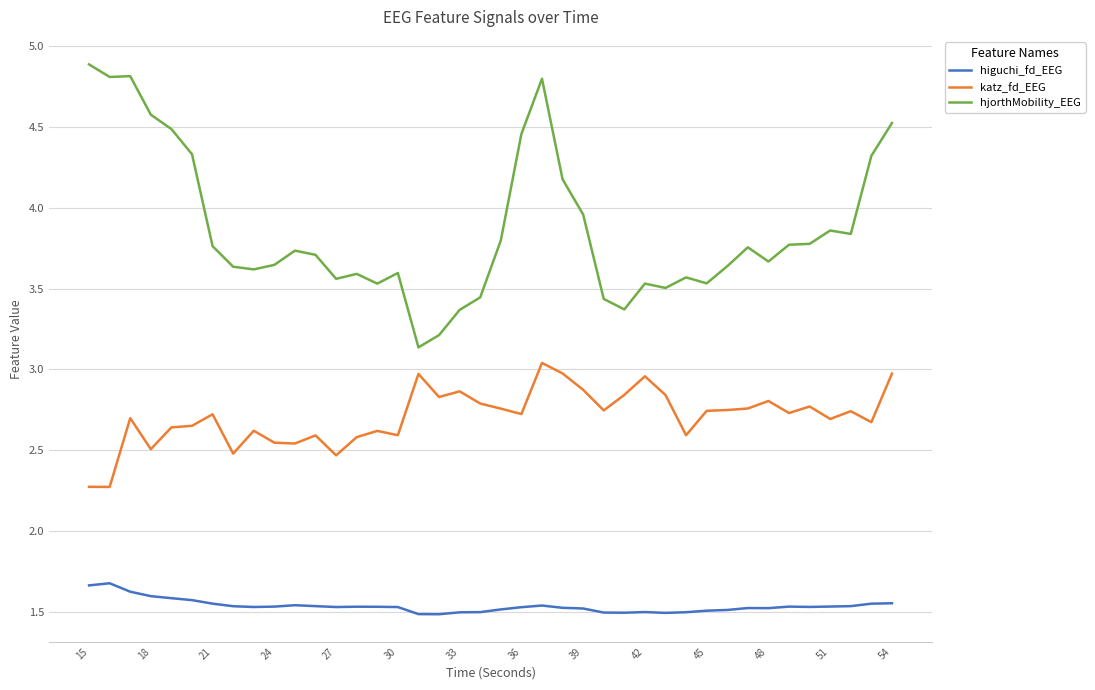

What is the maximum value shown in the chart?

4.9